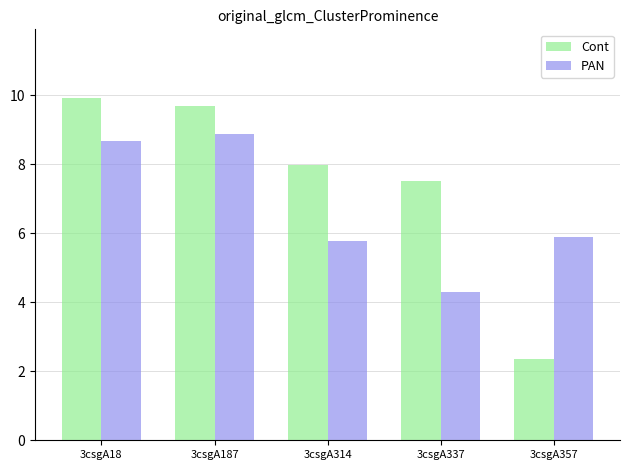

Reading right to left, what are all the values shown in this chart?

Cont: 2.3	7.5	8.0	9.7	9.9
PAN: 5.9	4.3	5.8	8.9	8.7